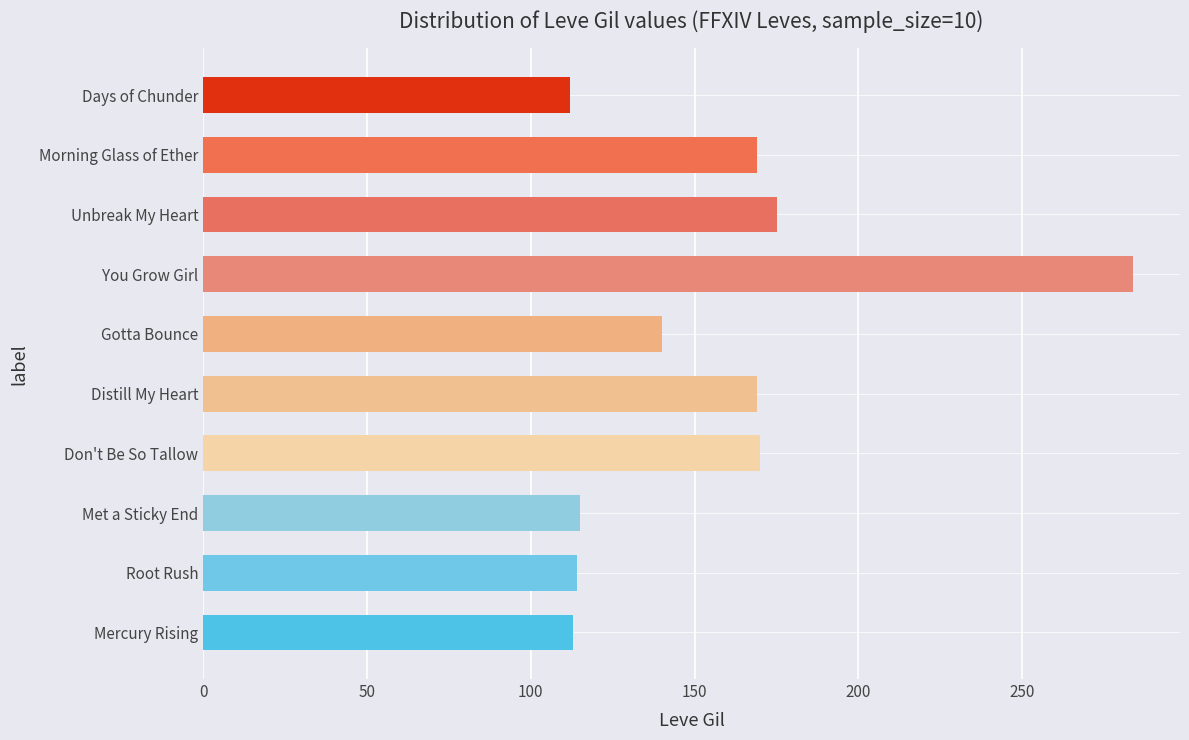

What is the average value?

156